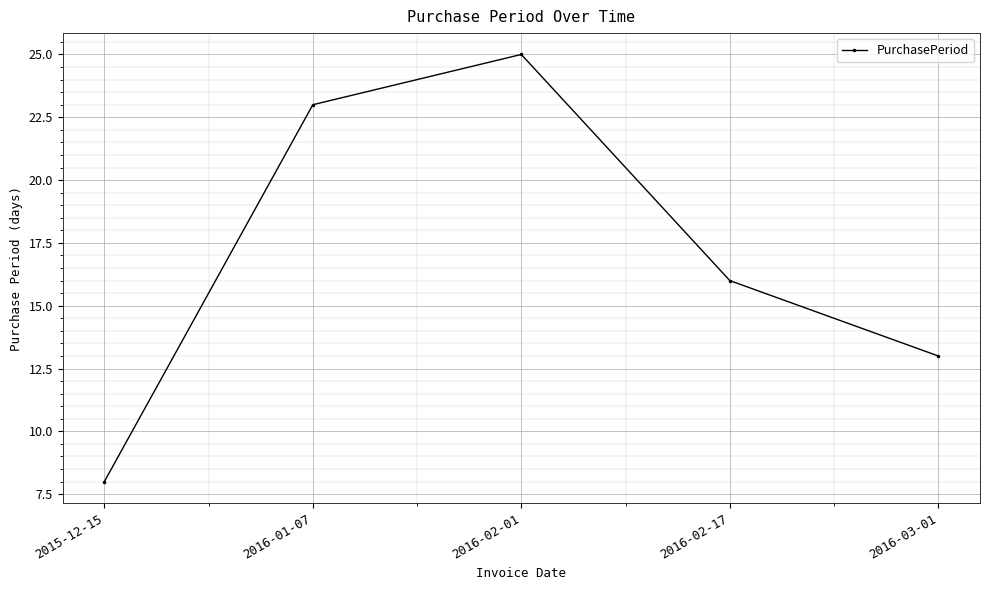

Reading left to right, what are all the values shown in this chart?

2015-12-15=8	2016-01-07=23	2016-02-01=25	2016-02-17=16	2016-03-01=13